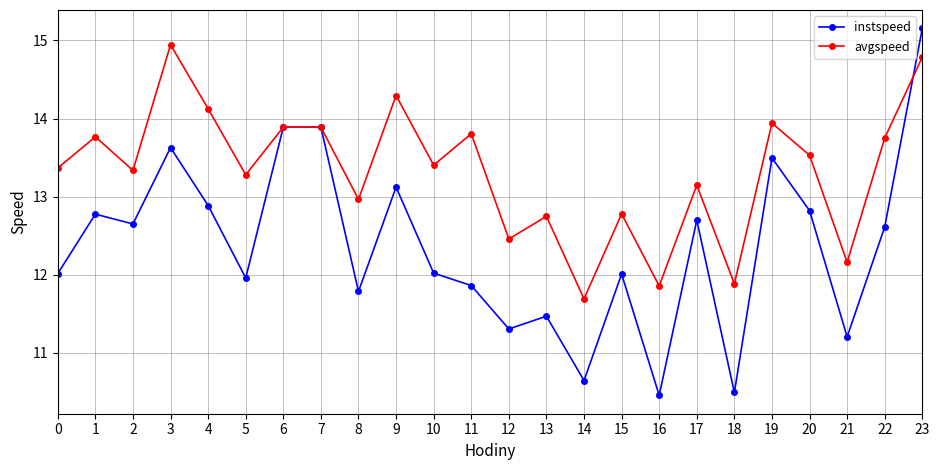

Rank the series by their average value, from lowest to highest.

instspeed, avgspeed